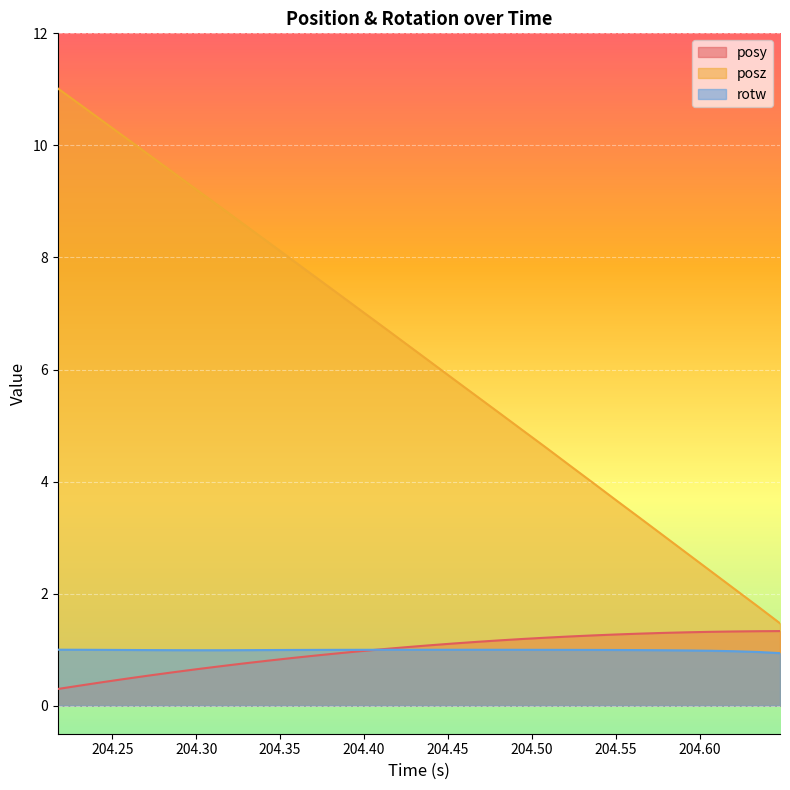

True or false: posy and posz intersect in this chart.

False